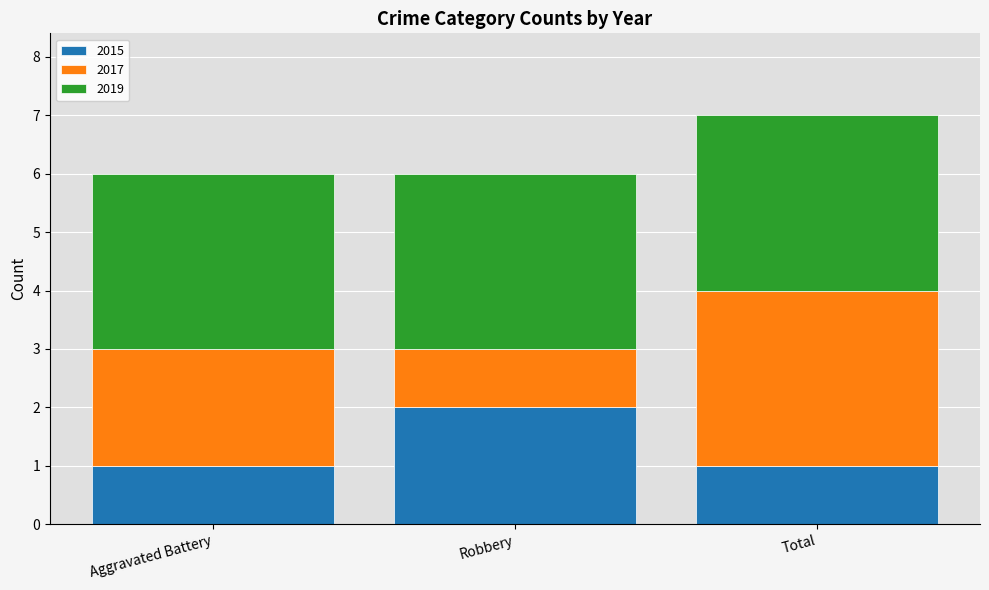

Does the chart contain stacked bars?

Yes